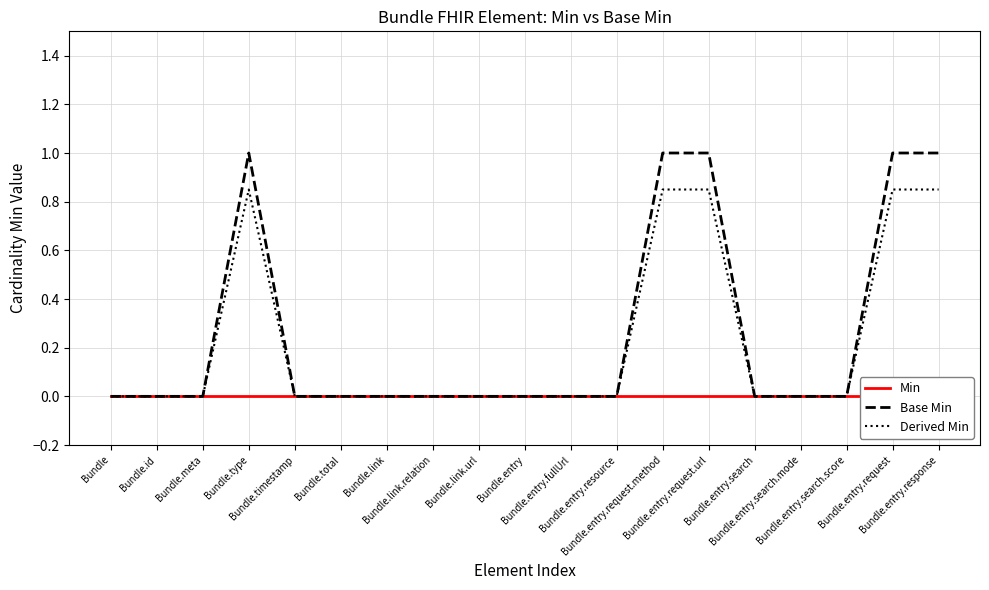

What is the highest value of the Base Min series?

1.0